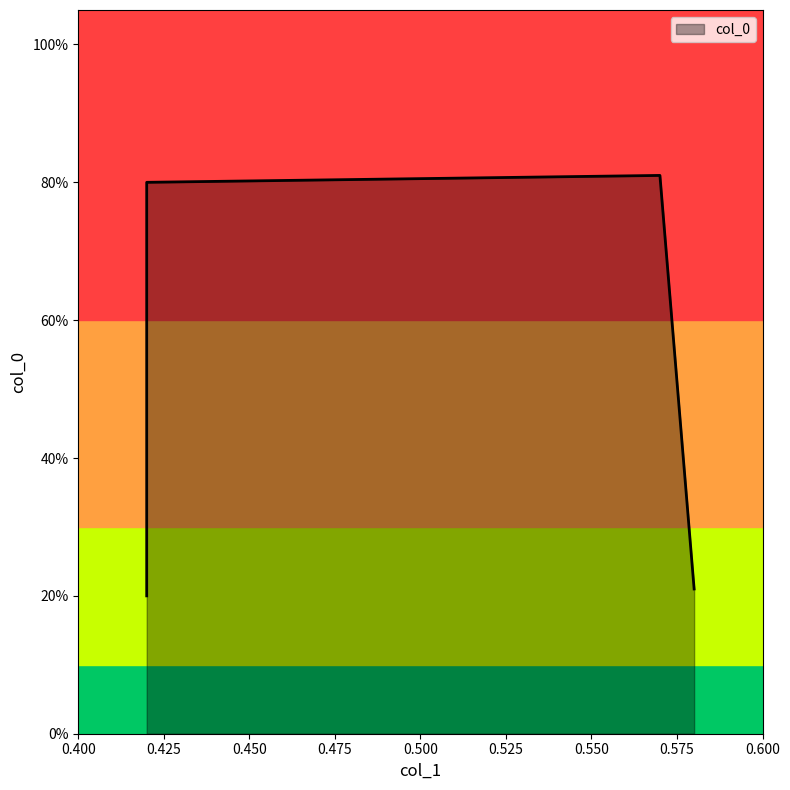

What is the difference between the values at 0.58 and 0.42?

0.6